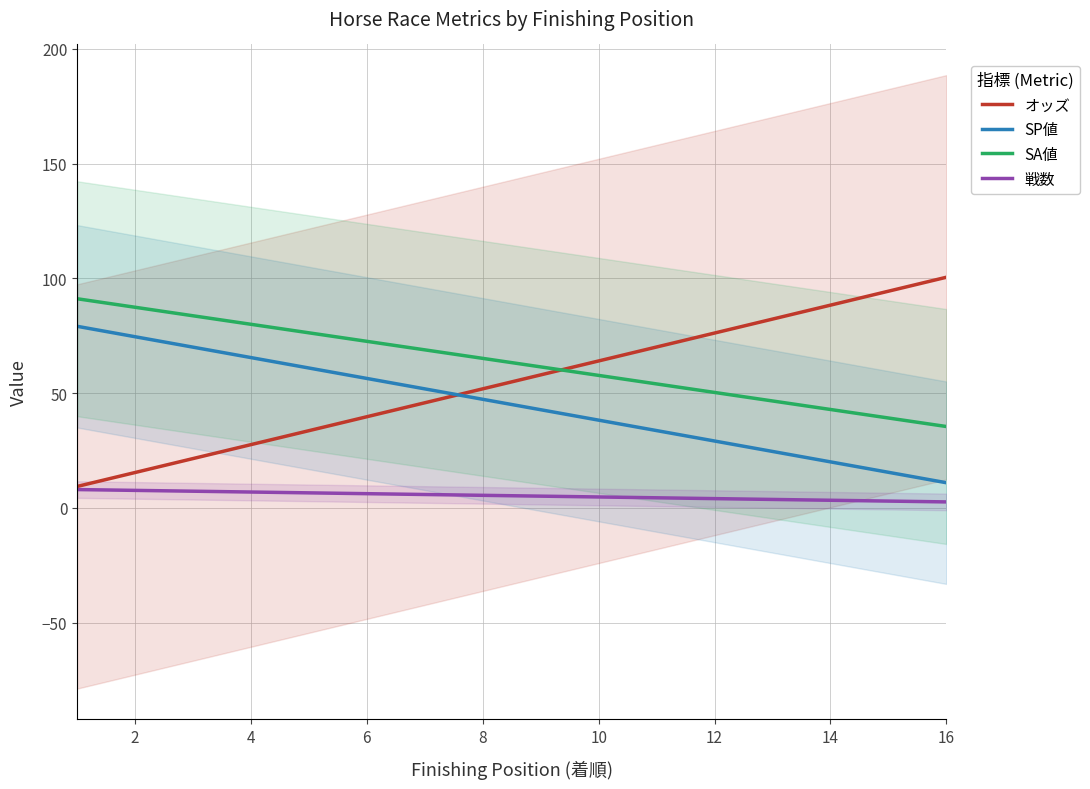

True or false: オッズ and 戦数 cross at least once.

False